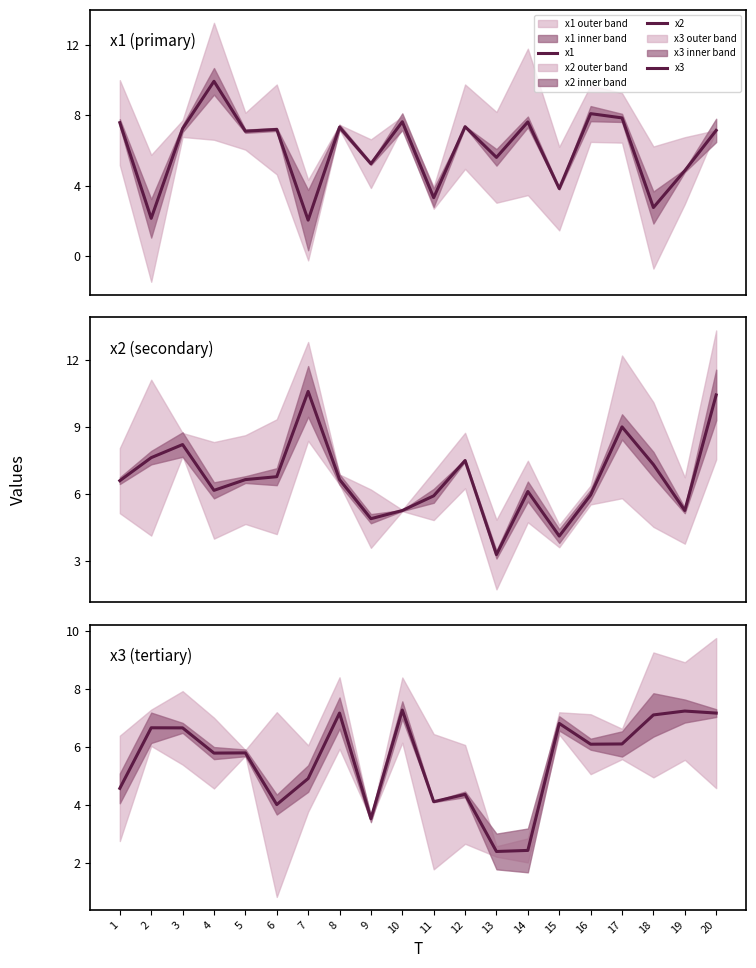

True or false: x2 and x3 intersect in this chart.

True